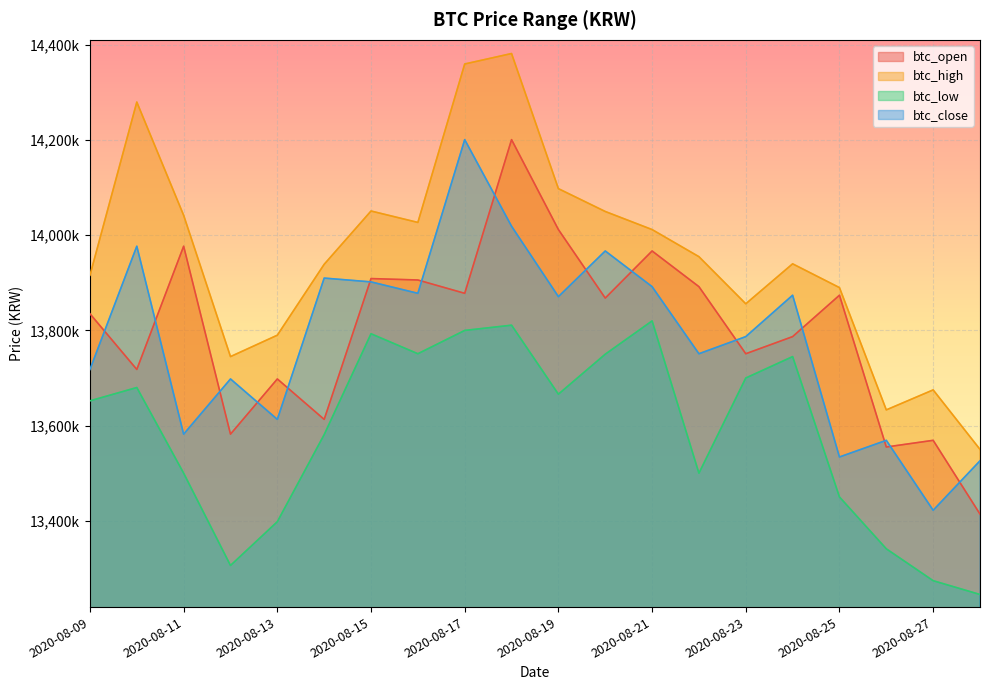

What is the sum of all btc_low values?

271763000